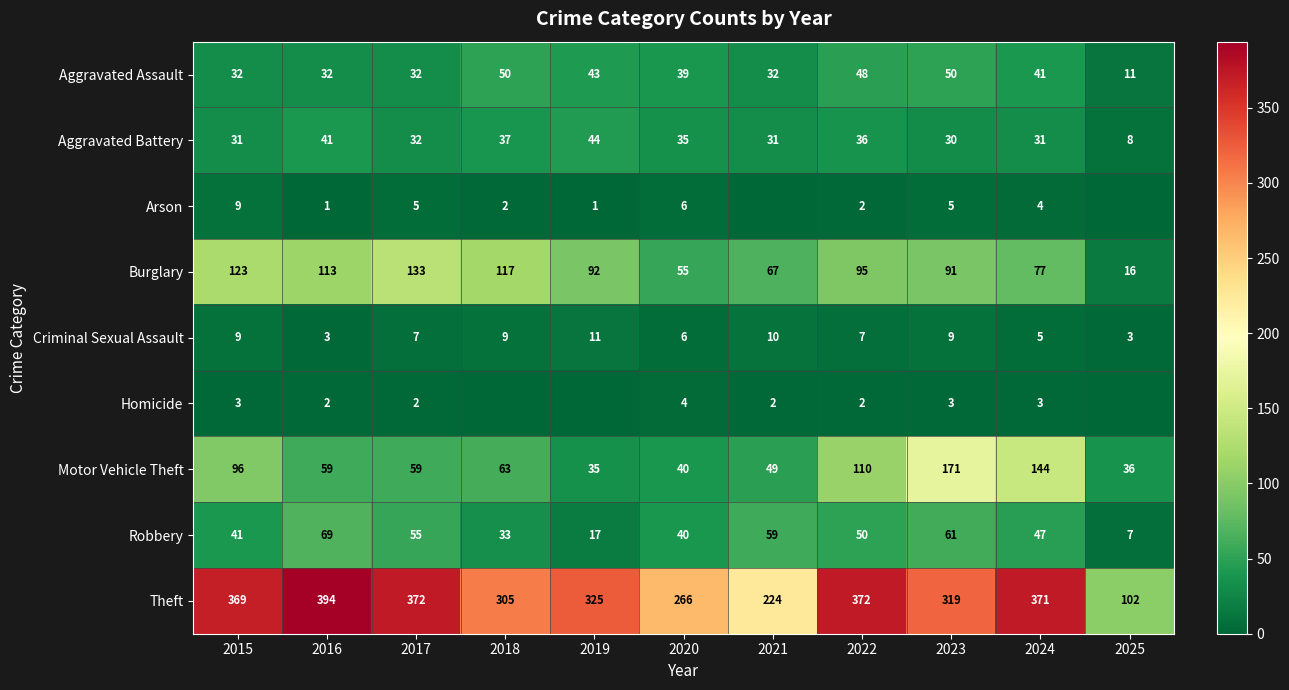

Is the value of Criminal Sexual Assault at 2018 greater than the value of Robbery at 2024?

No